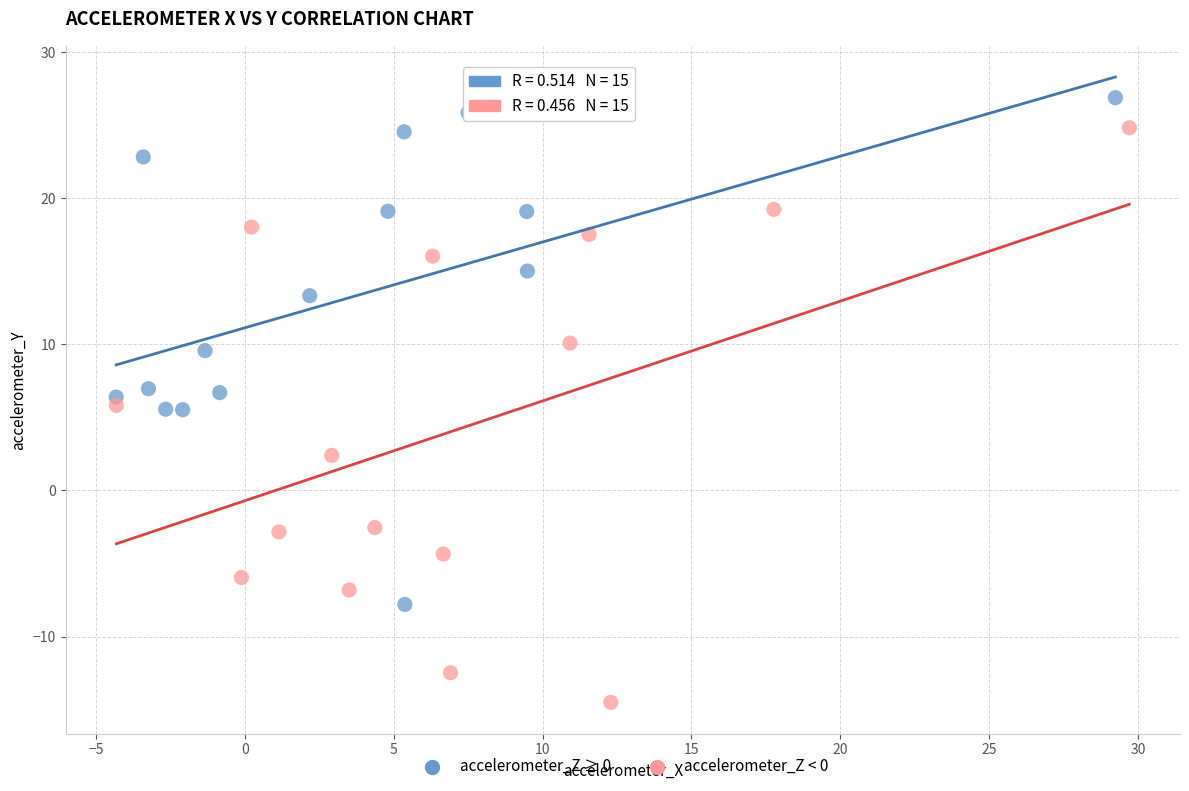

Which series contains the highest Y value?

accelerometer_Z ≥ 0